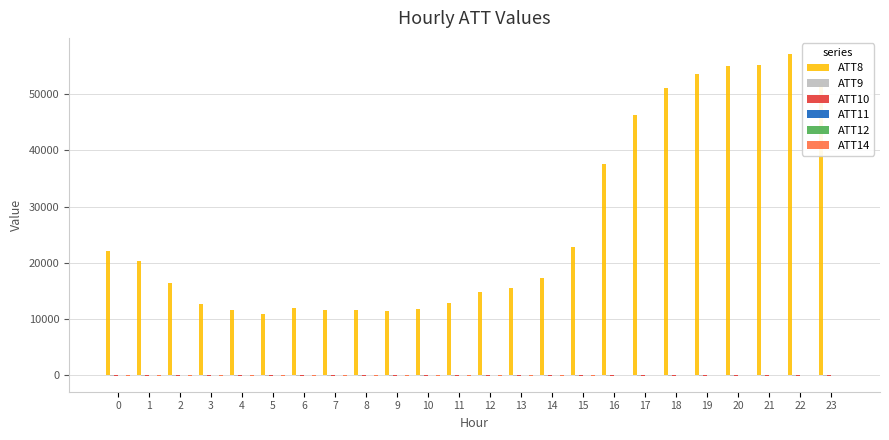

Which series has the largest total across all categories?

ATT8